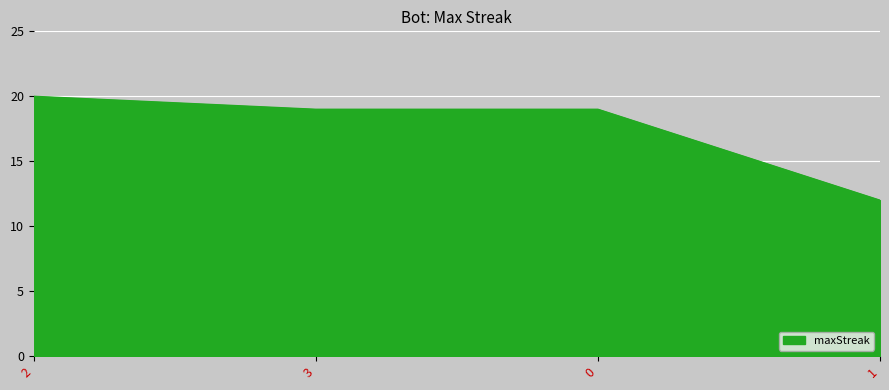

The chart shows a value of 27 at 3. True or false?

False